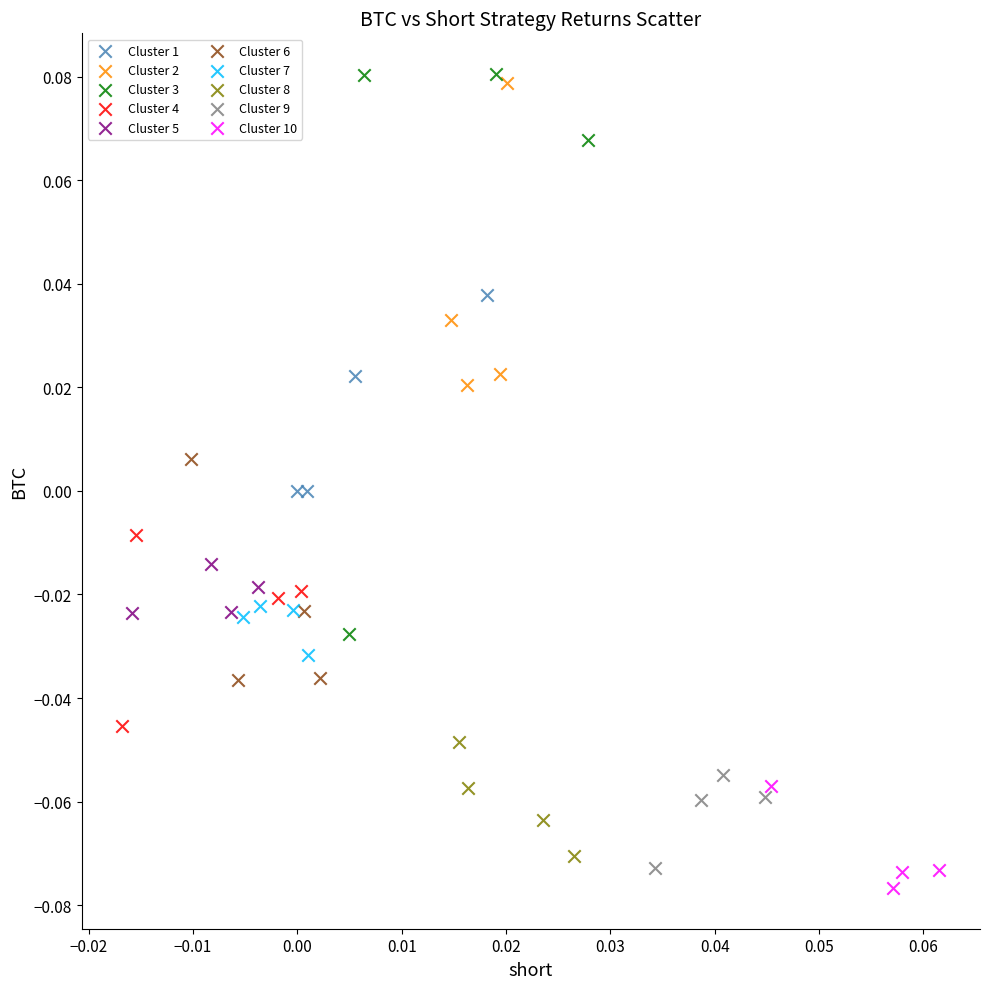

Which series reaches the minimum Y coordinate?

Cluster 10